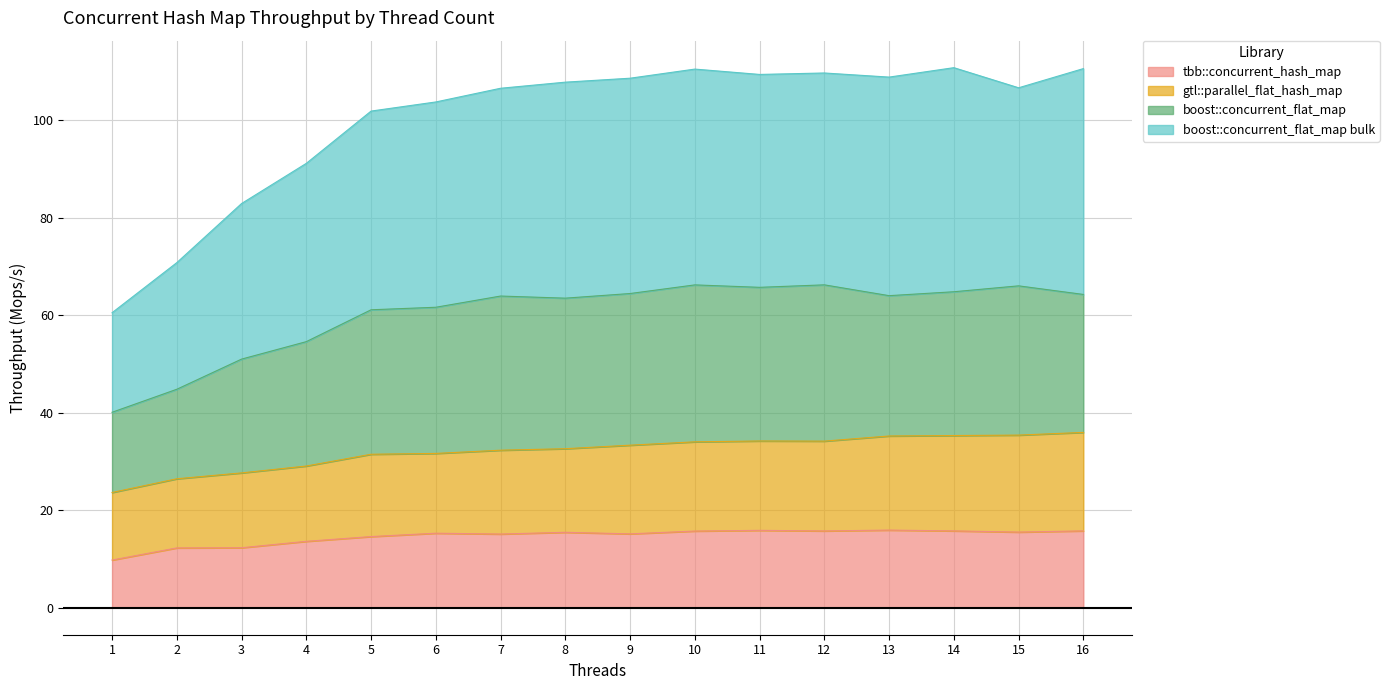

What is the highest value of the tbb::concurrent_hash_map series?

15.9